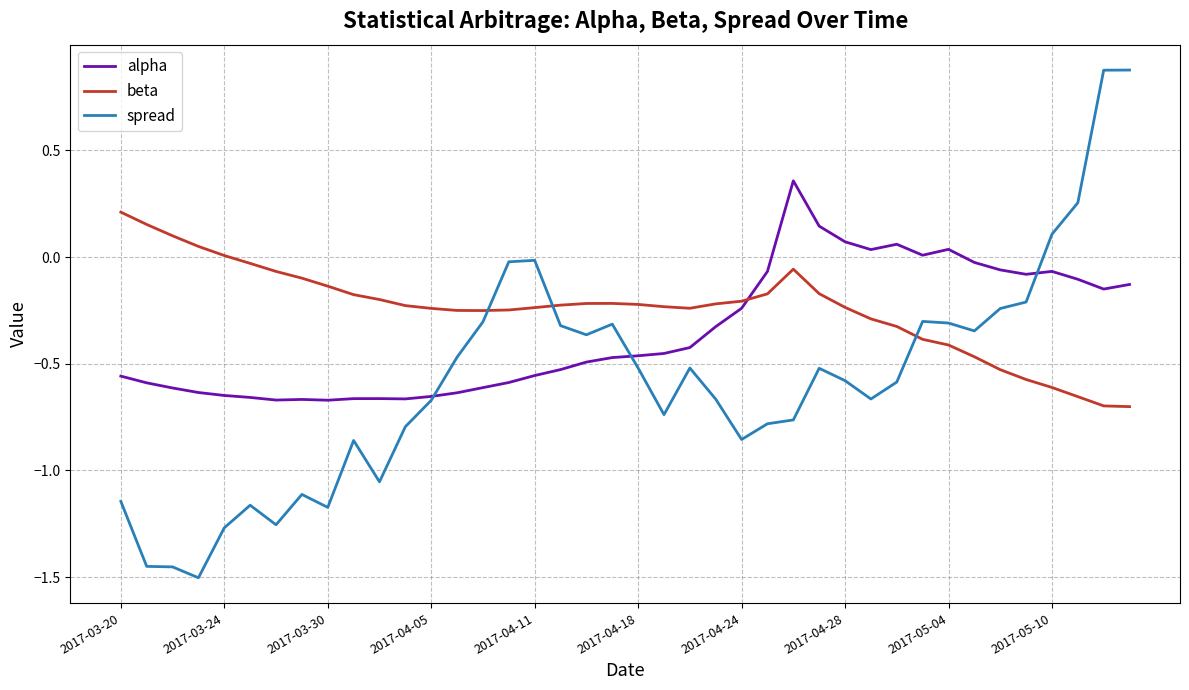

Which series has the largest total across all categories?

beta